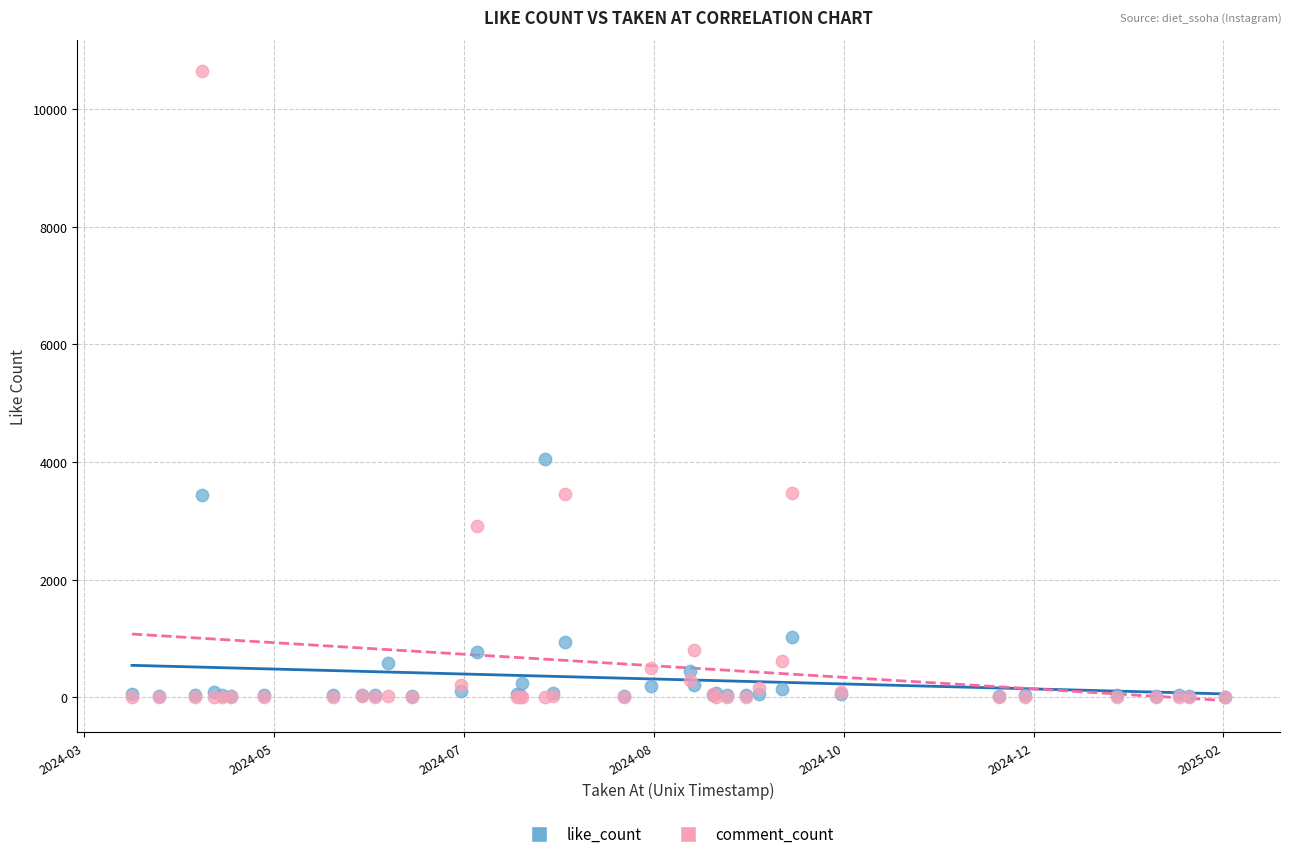

Across all series, what Y value is closest to 5322?

4042